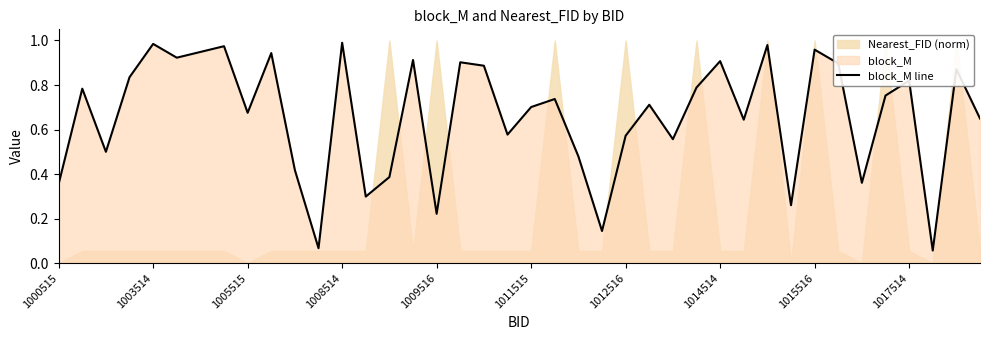

Reading left to right, list all the values displayed in this chart.

0.4	0.8	0.5	0.8	1.0	0.9	0.9	1.0	0.7	0.9	0.4	0.1	1.0	0.3	0.4	0.9	0.2	0.9	0.9	0.6	0.7	0.7	0.5	0.1	0.6	0.7	0.6	0.8	0.9	0.6	1.0	0.3	1.0	0.9	0.4	0.8	0.8	0.1	0.9	0.6